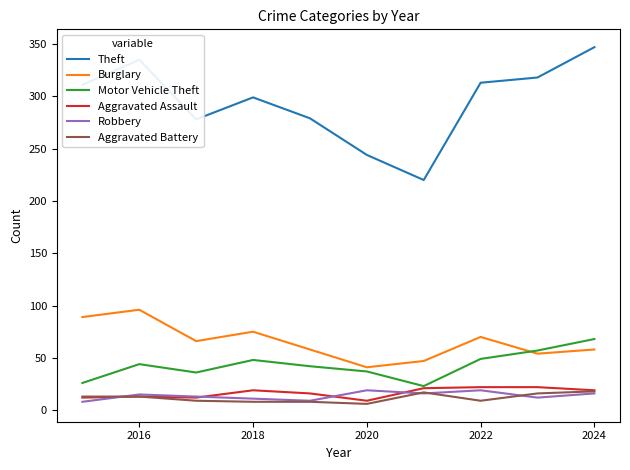

True or false: Aggravated Assault and Theft intersect in this chart.

False